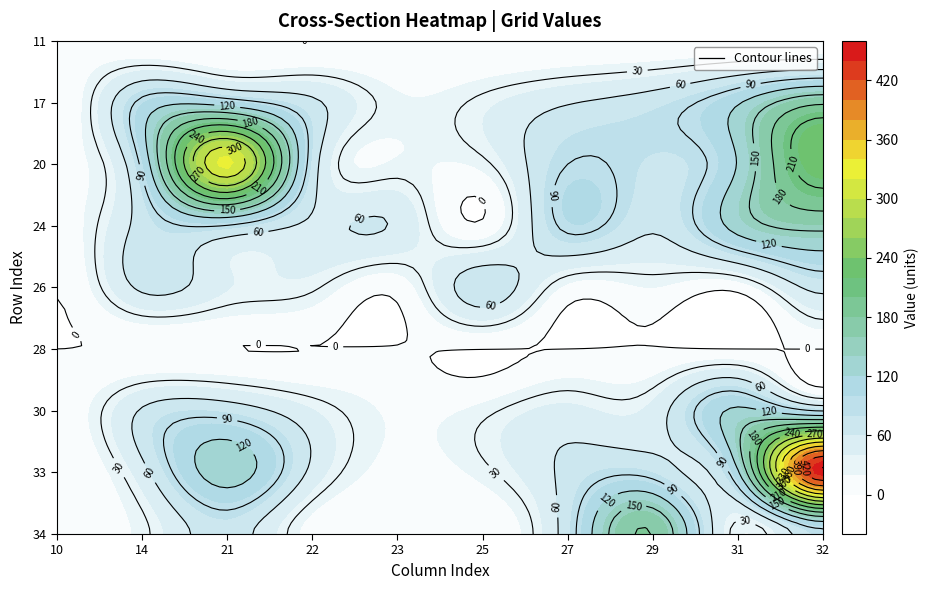

At which label does 11 reach its minimum?

24